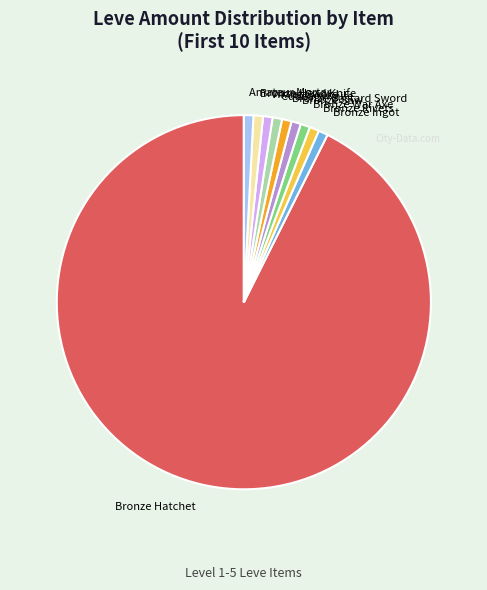

Count the number of slices in the pie.

10